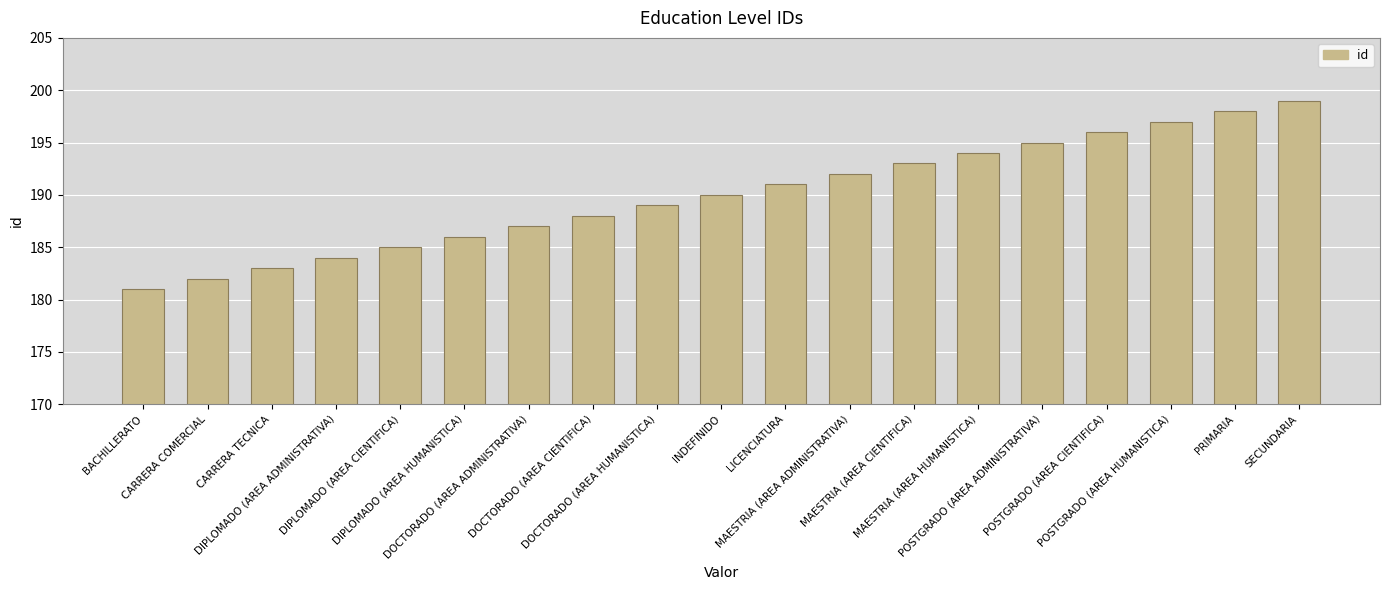

What is the label of the 7th bar from the right?

MAESTRIA (AREA CIENTIFICA)